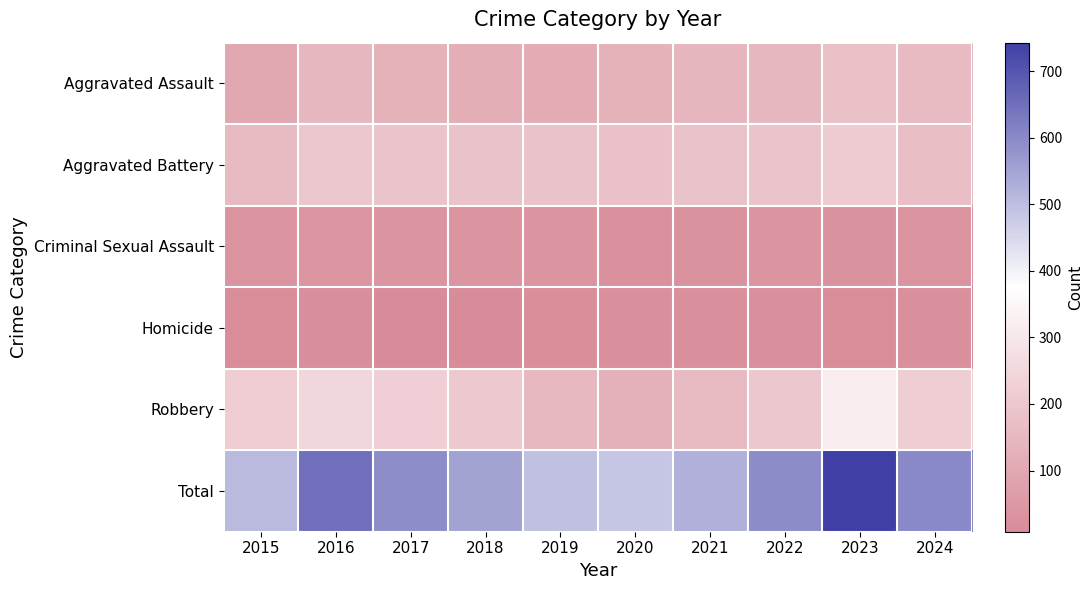

Count the number of categories in the chart.

10